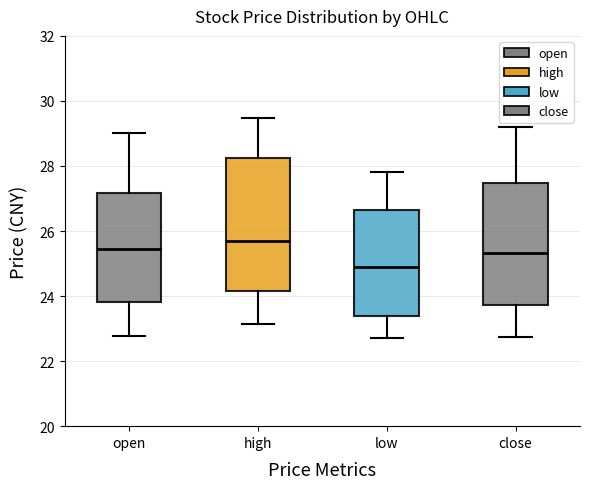

Where does the upper whisker of the box for high end on the y-axis? The values are not printed on the chart, so give them approximately, as read against the axis.

29.4